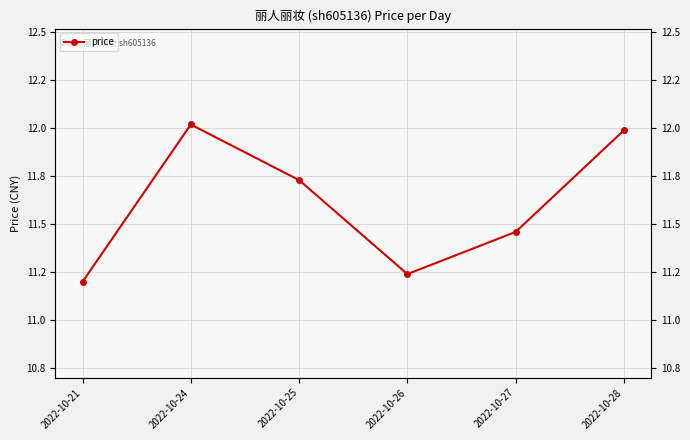

List the labels in order of value, smallest first.

2022-10-21, 2022-10-26, 2022-10-27, 2022-10-25, 2022-10-28, 2022-10-24